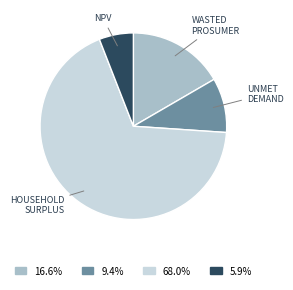

How many segments does this pie chart have?

4